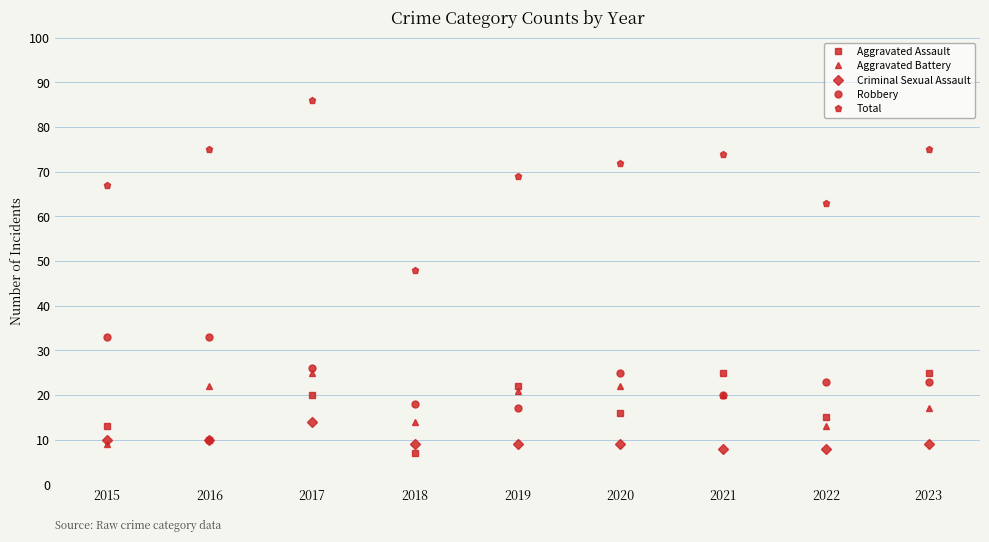

At which category does Robbery reach its first local valley?

2019